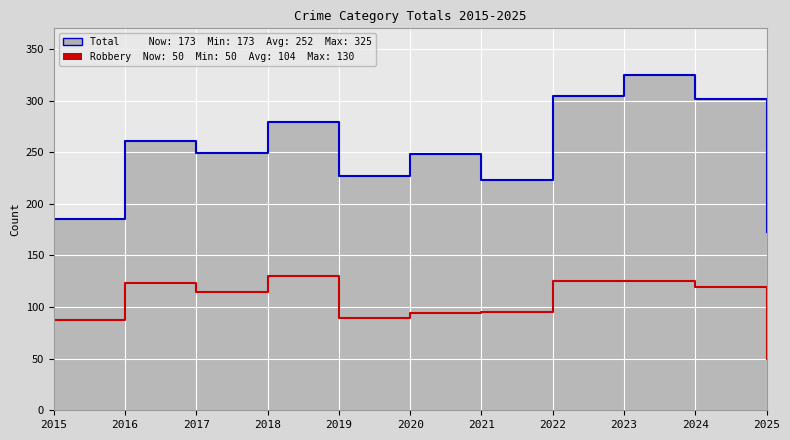

What value does the Robbery series have at 2020?

94